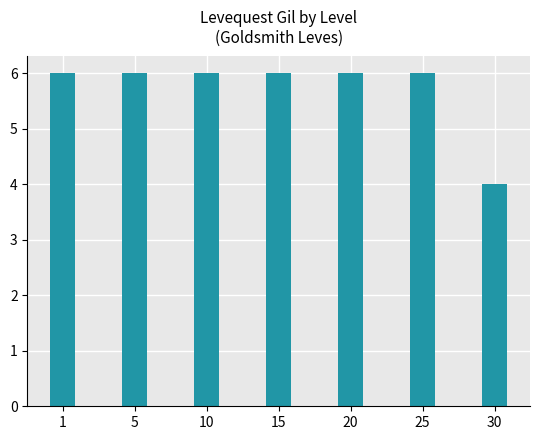

The value at 30 is 4. True or false?

True